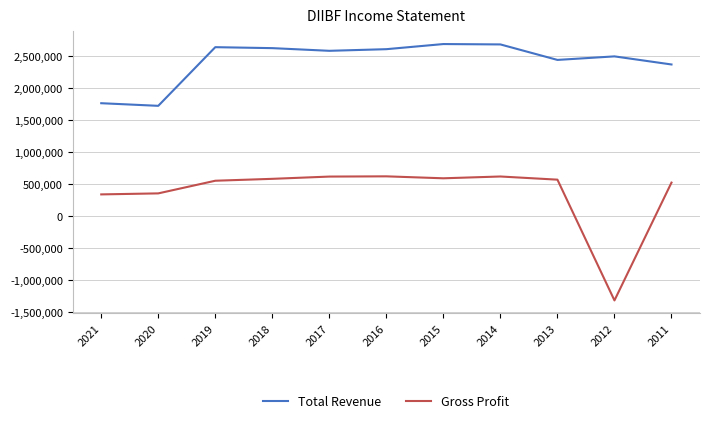

The value of Total Revenue at 2014 is 3661901. True or false?

False